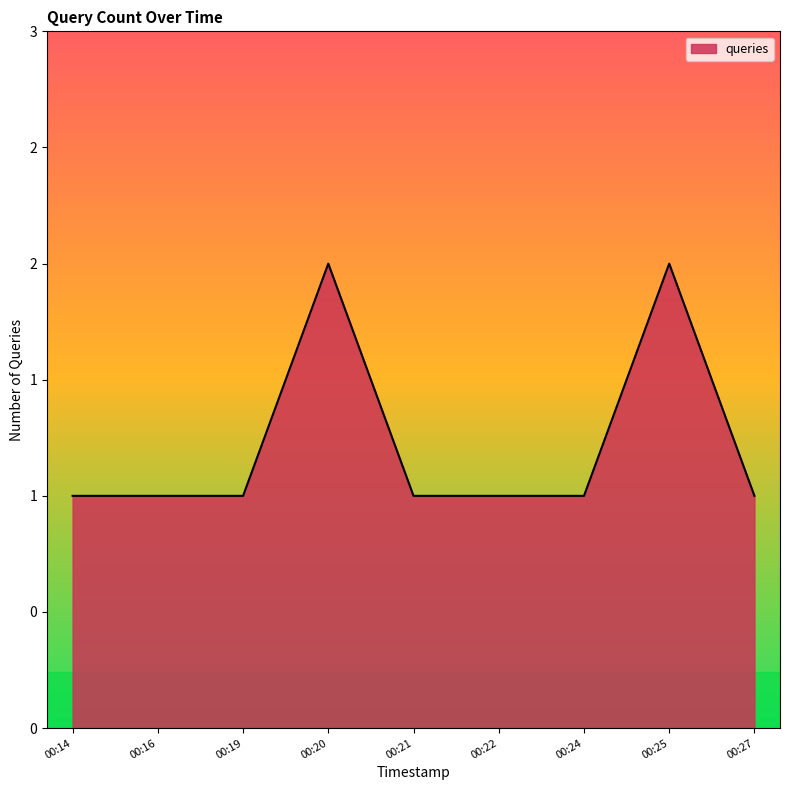

Does the chart have visible grid lines?

No